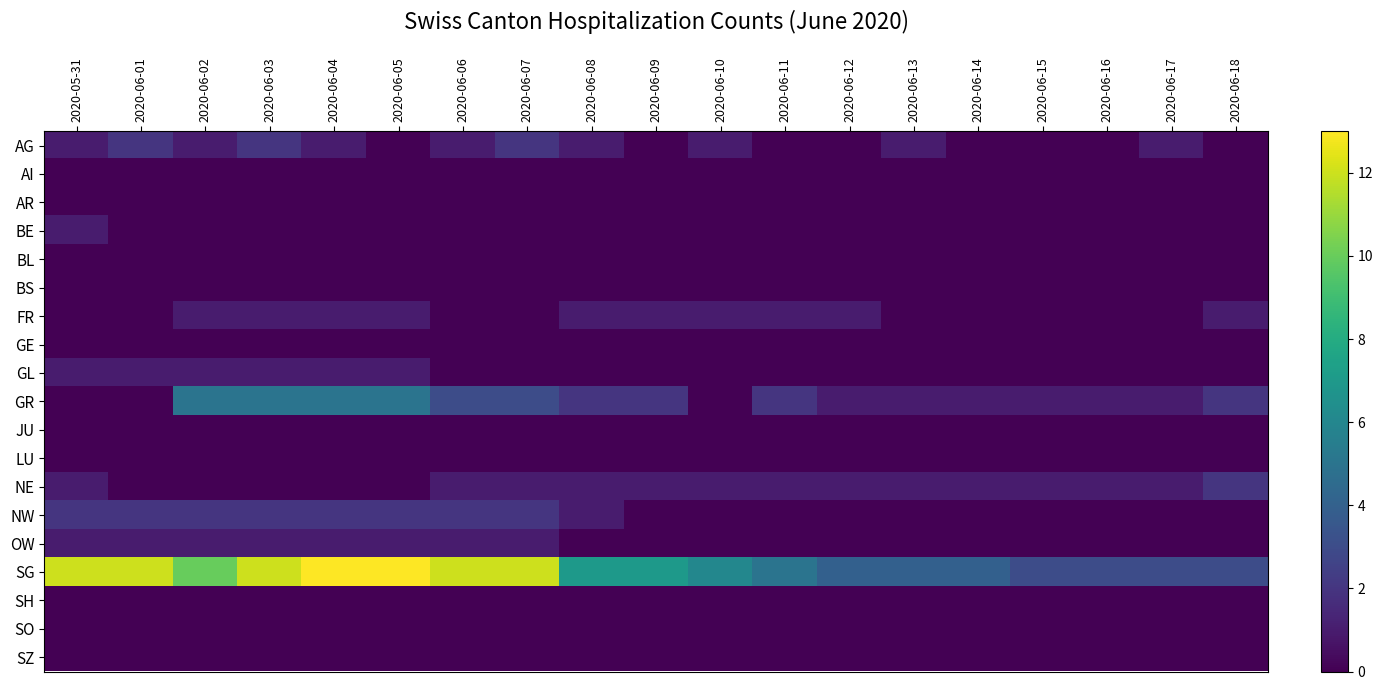

Which series has the largest total across all categories?

SG